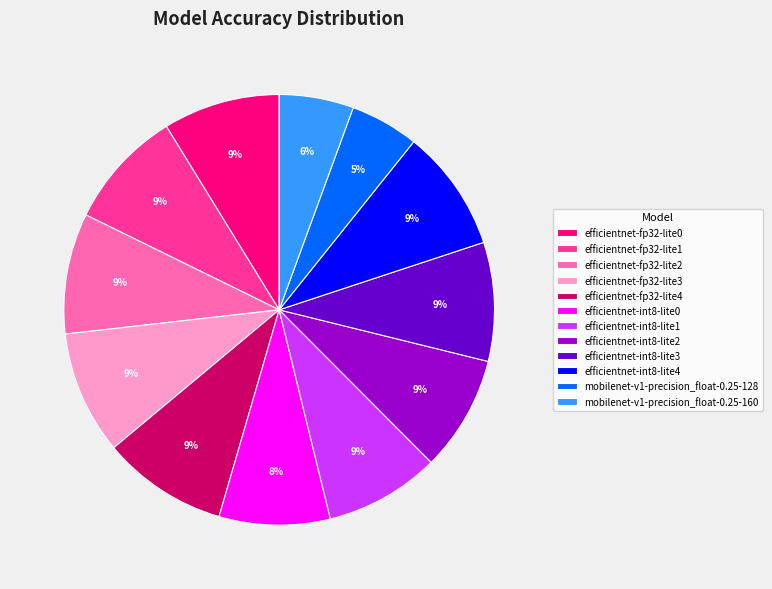

What percentage is the efficientnet-int8-lite1 slice, to the nearest percent?

9%